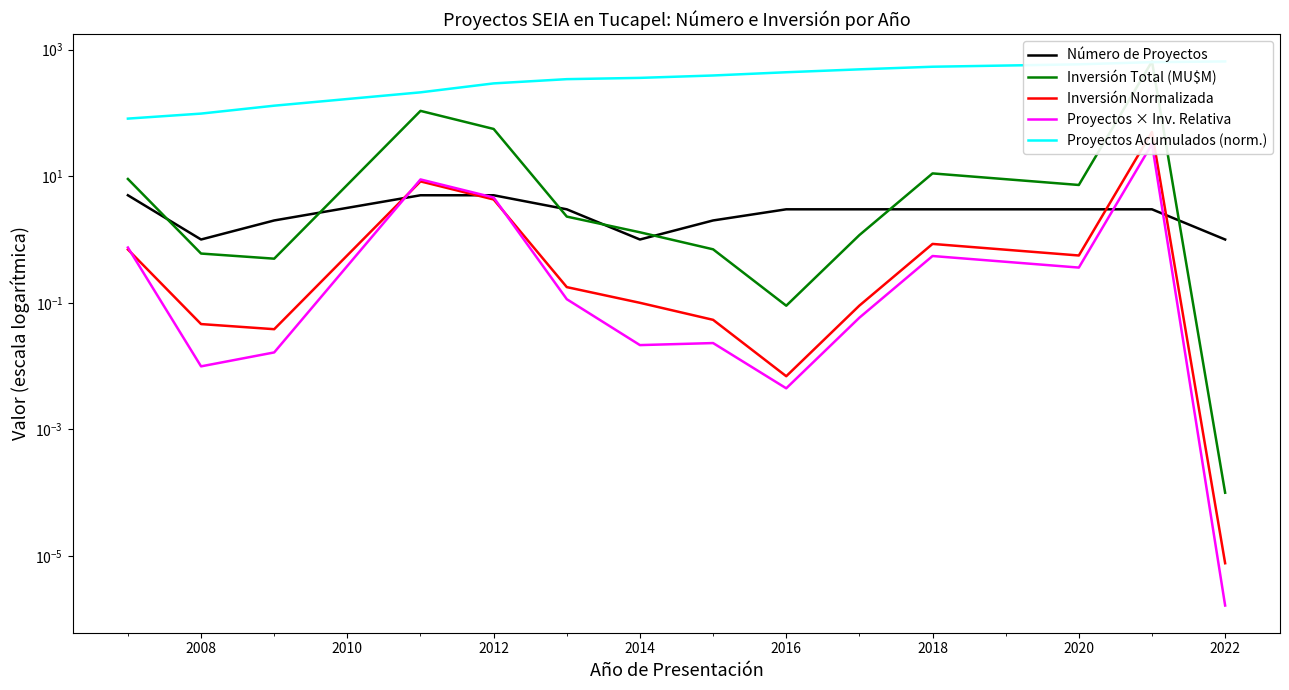

True or false: Inversión Normalizada and Proyectos Acumulados (norm.) cross at least once.

False